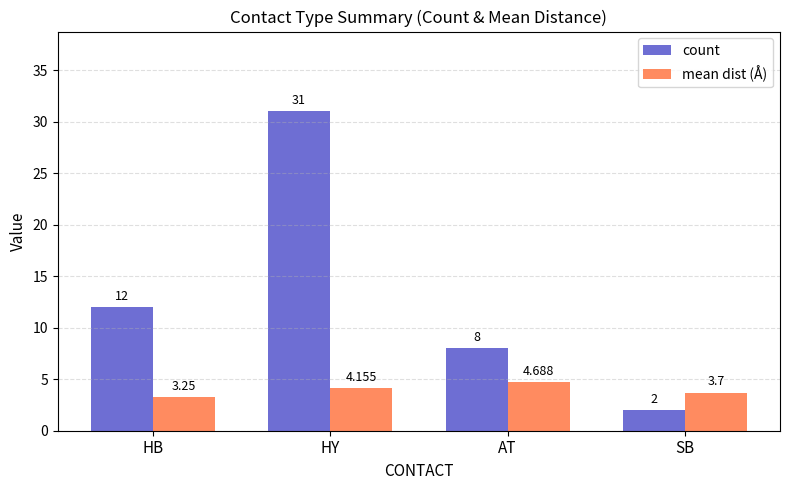

The mean dist (Å) series shows 1.4 at HY. True or false?

False